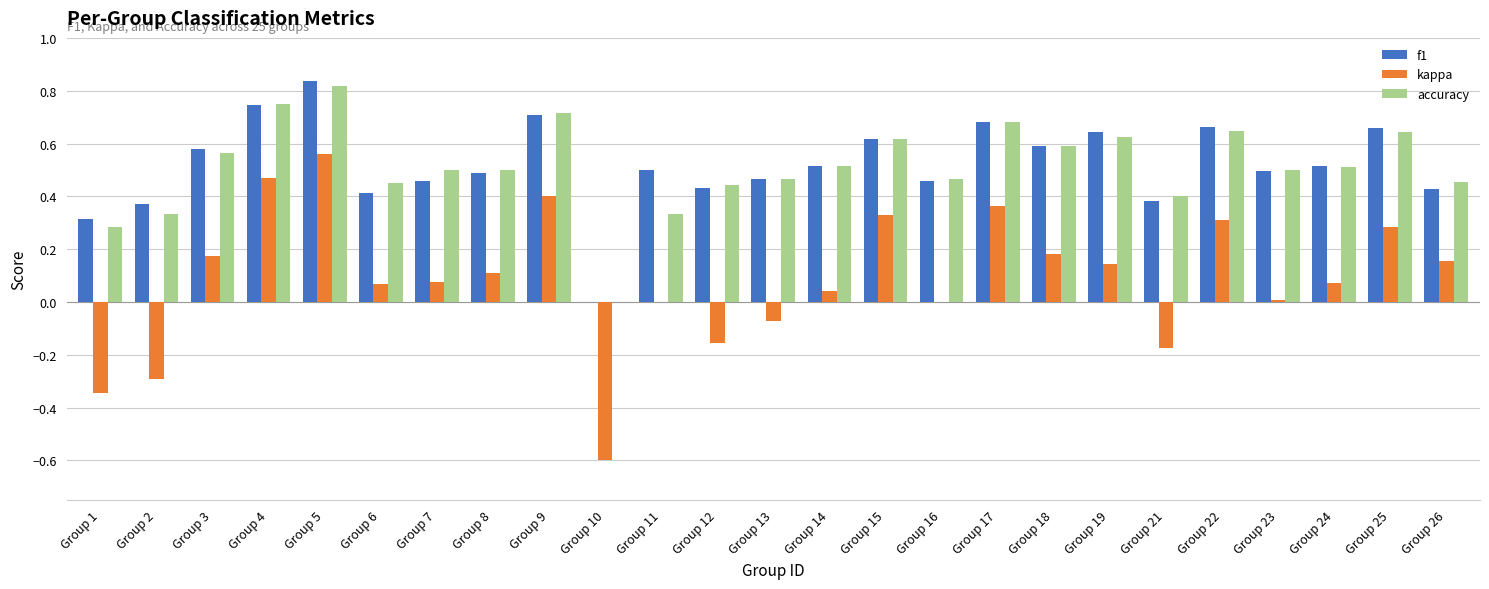

What is the sum of the f1 values at Group 16 and Group 11?

1.0